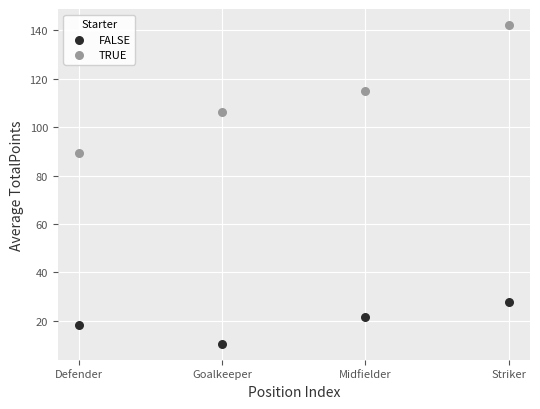

Which series has the widest spread of Y values?

TRUE